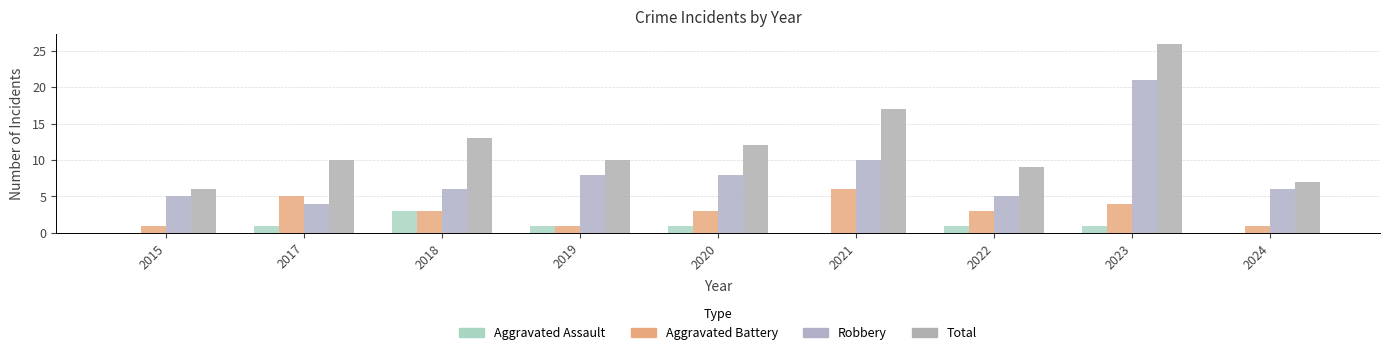

At which label is Robbery closest to 12?

2021